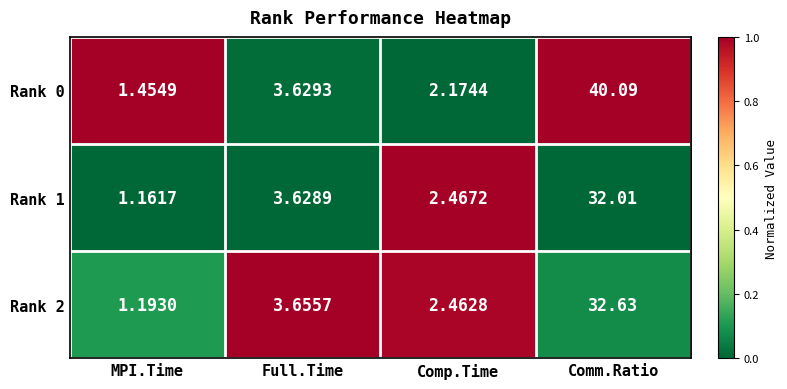

Which label corresponds to the smallest value in the chart?

MPI.Time